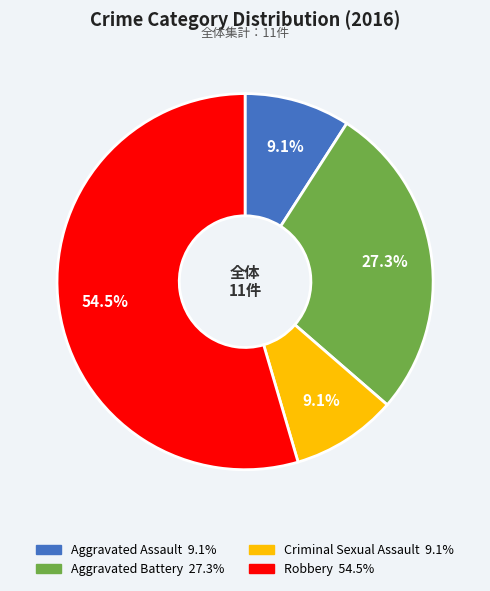

True or false: Aggravated Battery accounts for 27% of the total.

True